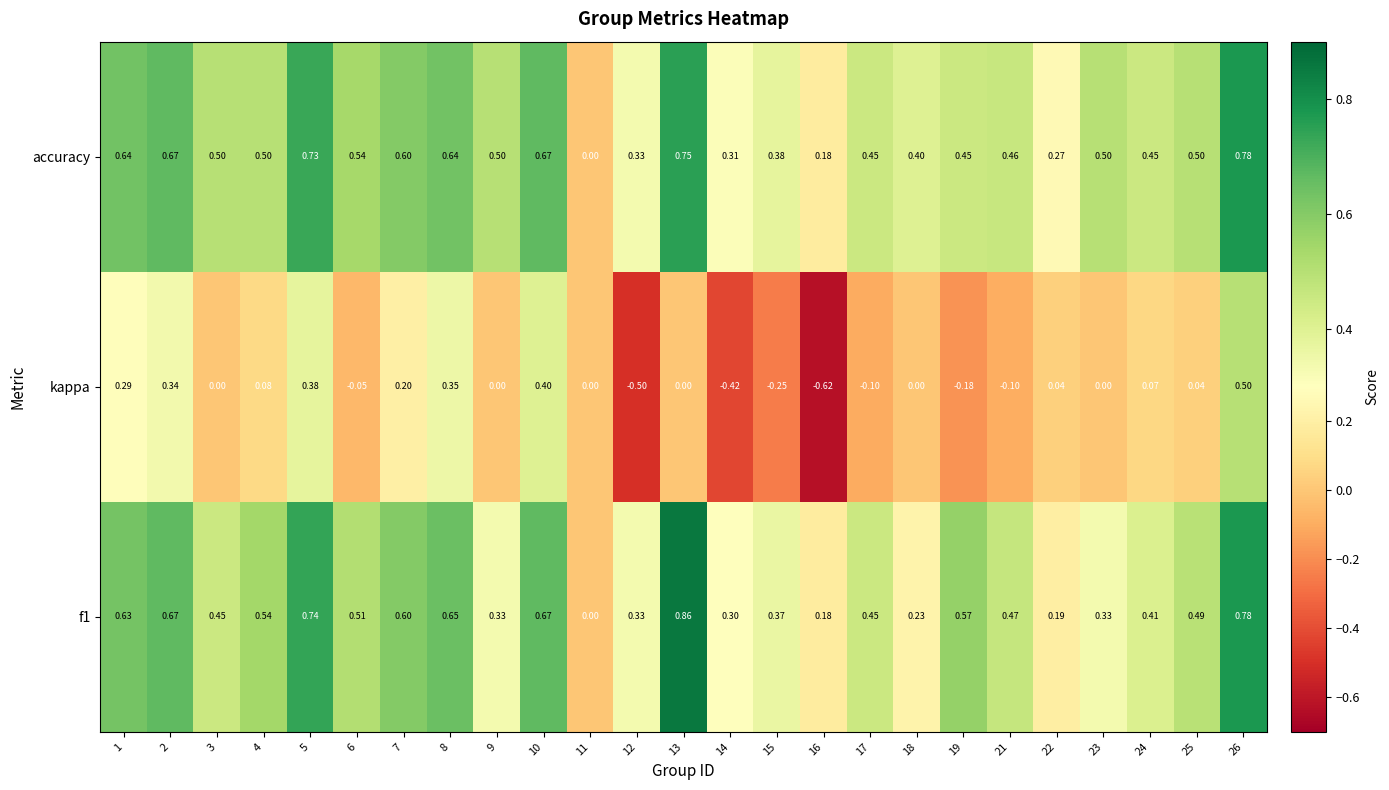

Which series has the largest range (max minus min)?

kappa